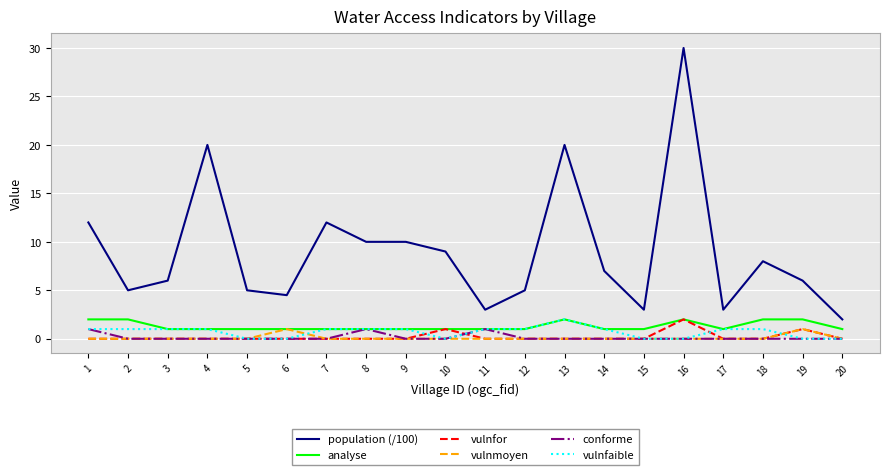

Where is the first local maximum for population (/100)?

4